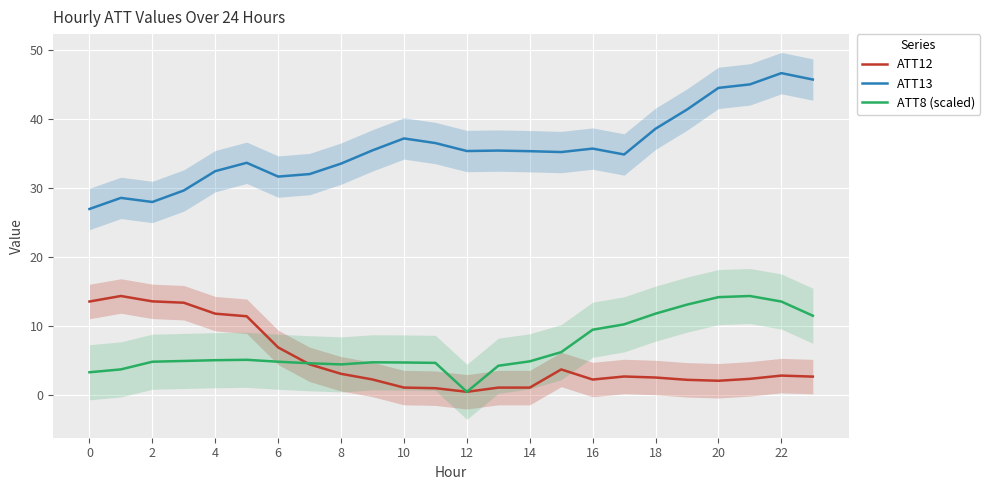

What is the average value of the ATT8 (scaled) series?

7.0